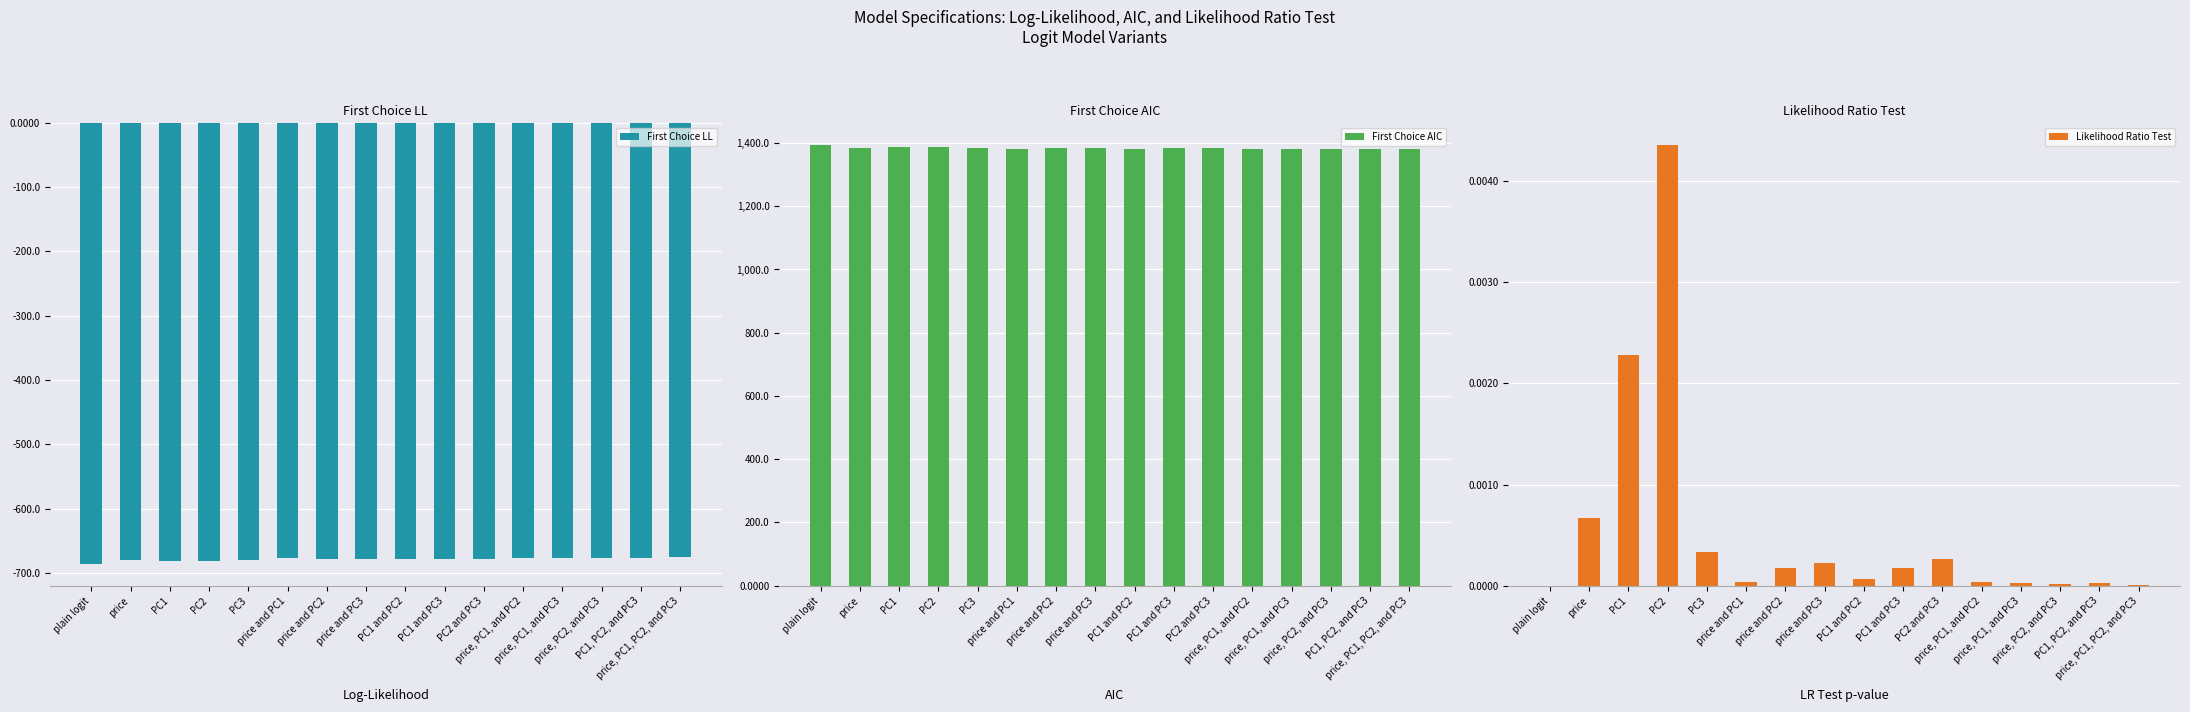

At how many categories does at least one series exceed 1315?

16